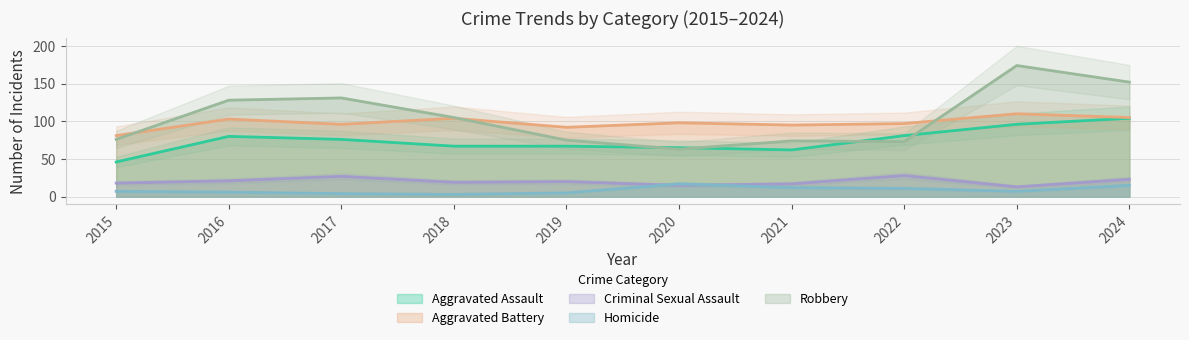

What is the difference between the maximum and minimum values in the Homicide series?

14